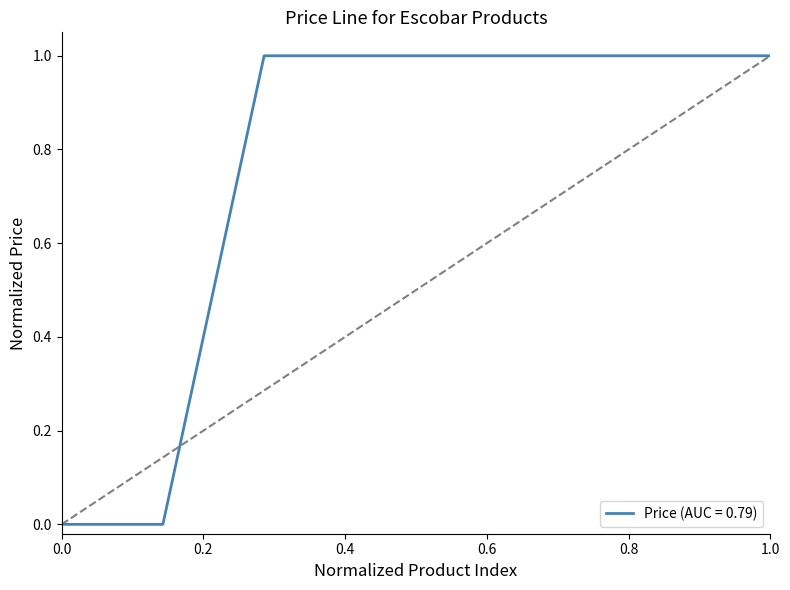

What is the average value?

0.7